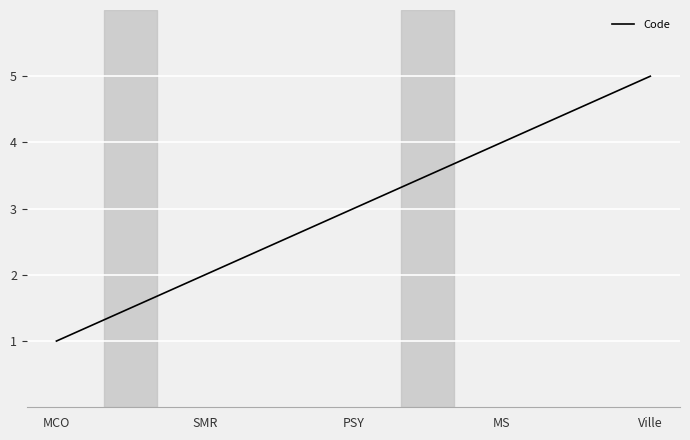

What is the greatest value displayed?

5